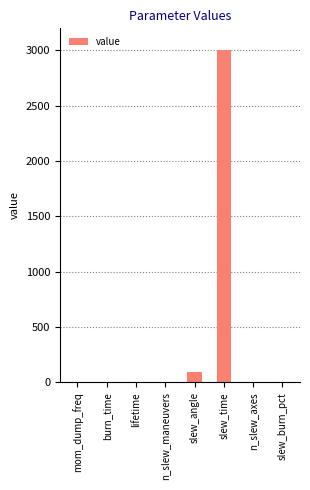

Which label corresponds to the largest value in the chart?

slew_time